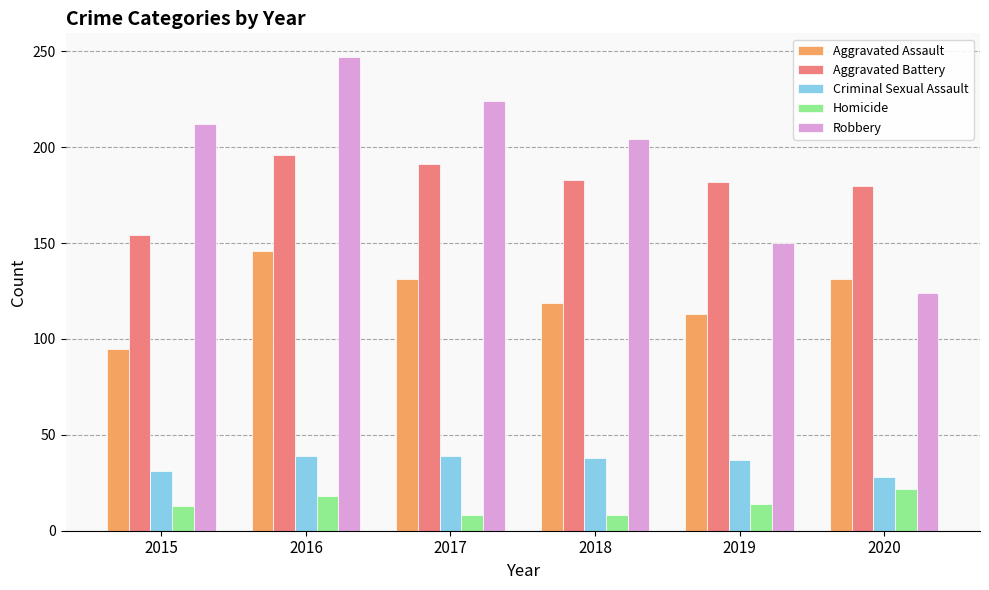

Which series has the widest spread of values?

Robbery